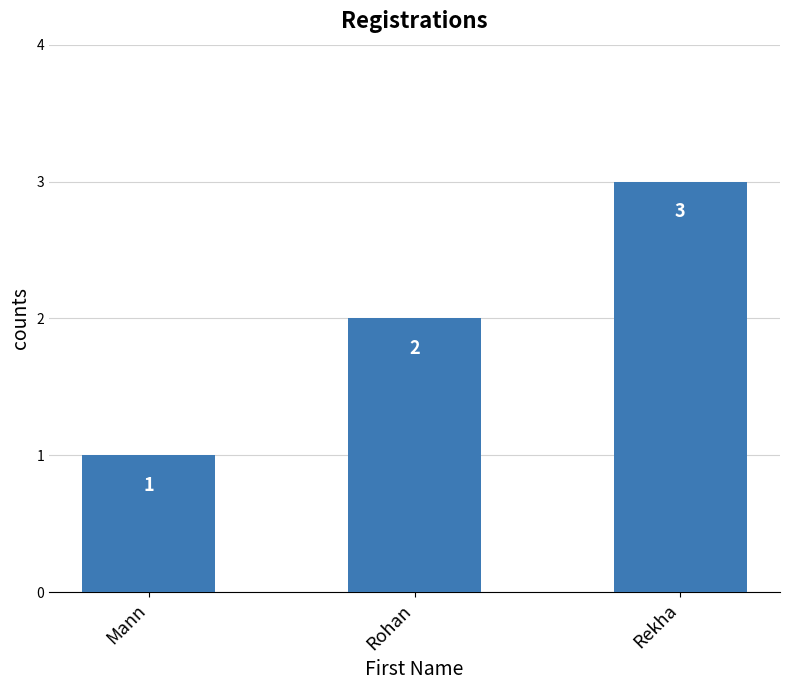

Rank the categories by value from lowest to highest.

Mann, Rohan, Rekha